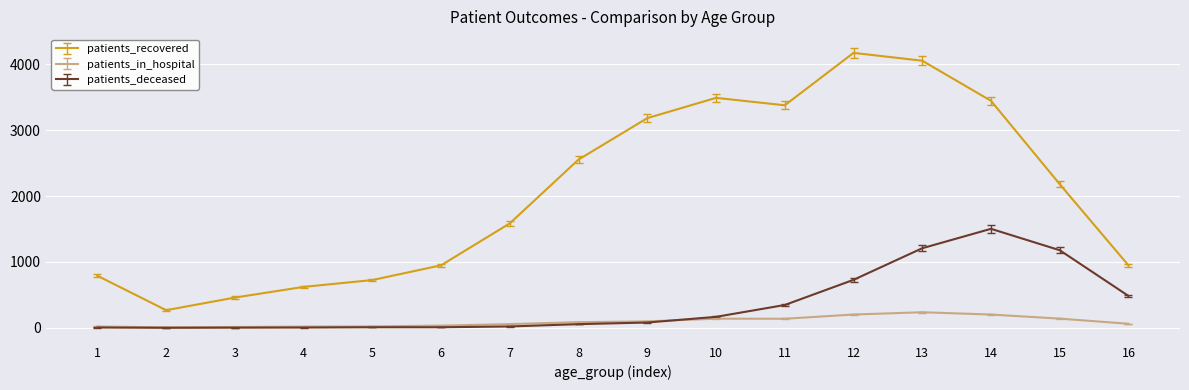

Which series has the widest spread of values?

patients_recovered